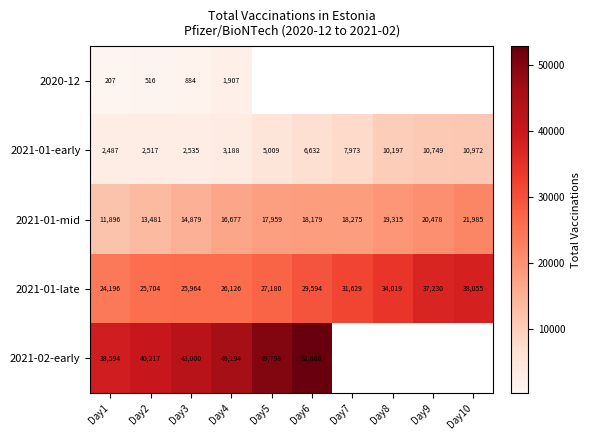

Where is 2021-01-mid nearest to the value 16940?

Day4